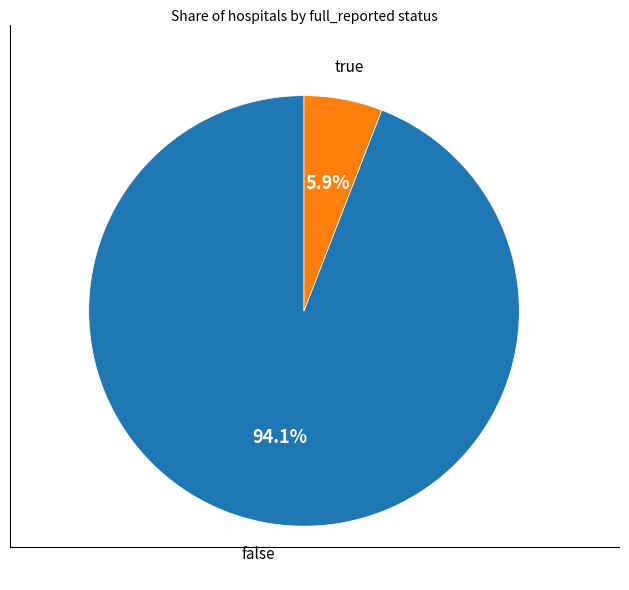

Does any single category account for the majority?

Yes